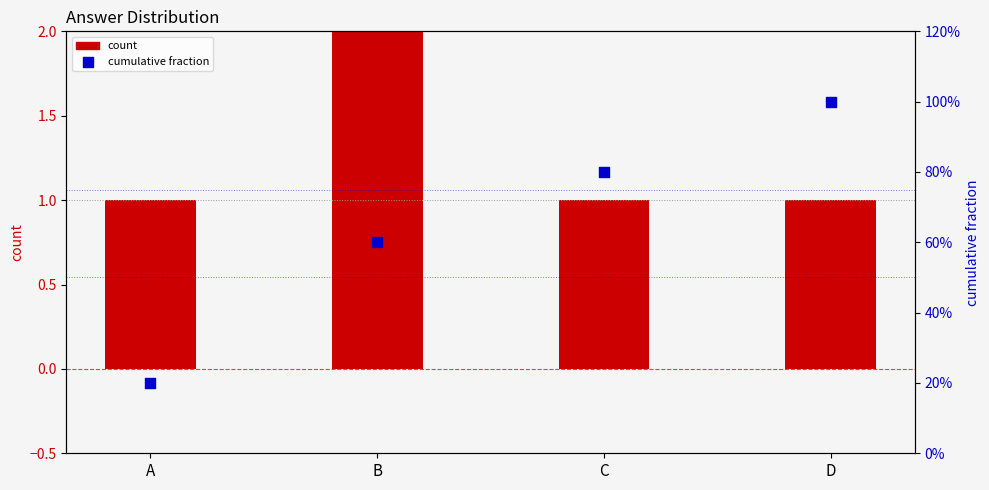

Is the value of cumulative fraction at D greater than the value of count at B?

No